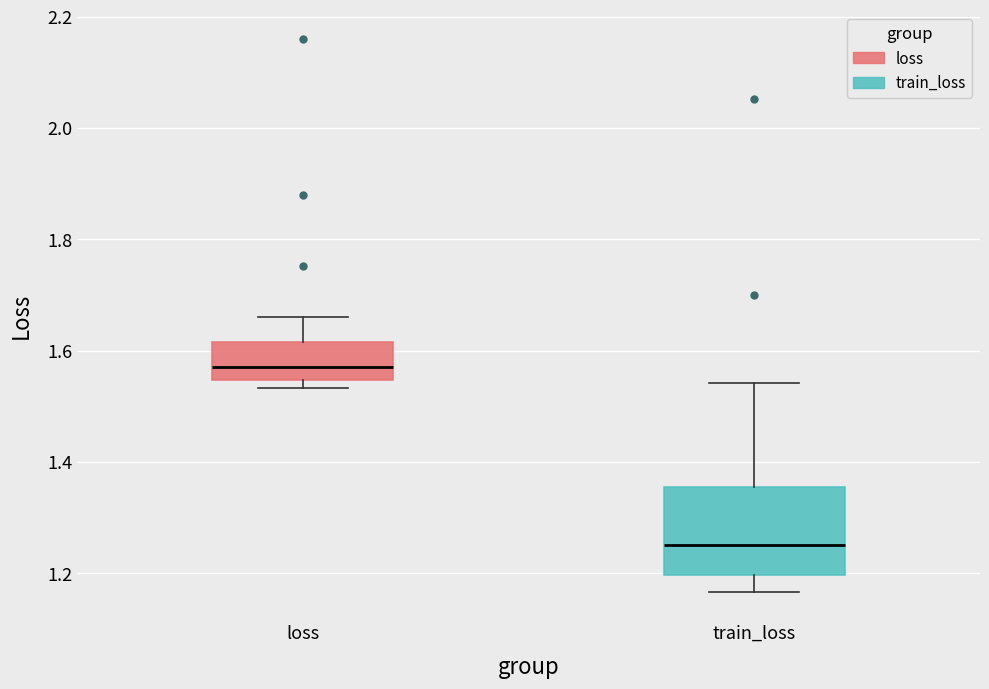

Which box's median line is the highest?

loss